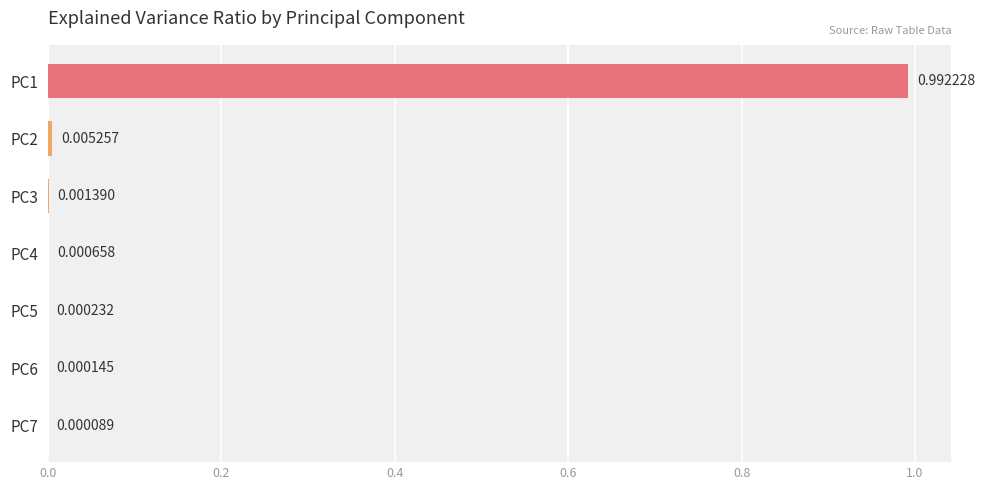

Does the chart contain stacked bars?

No